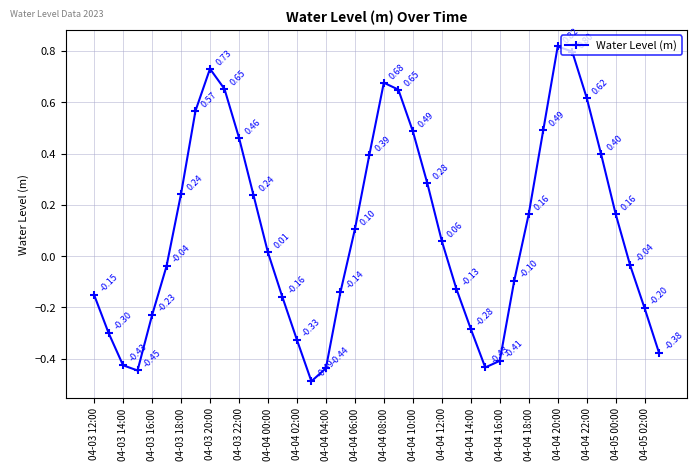

How many series are shown in this chart?

1